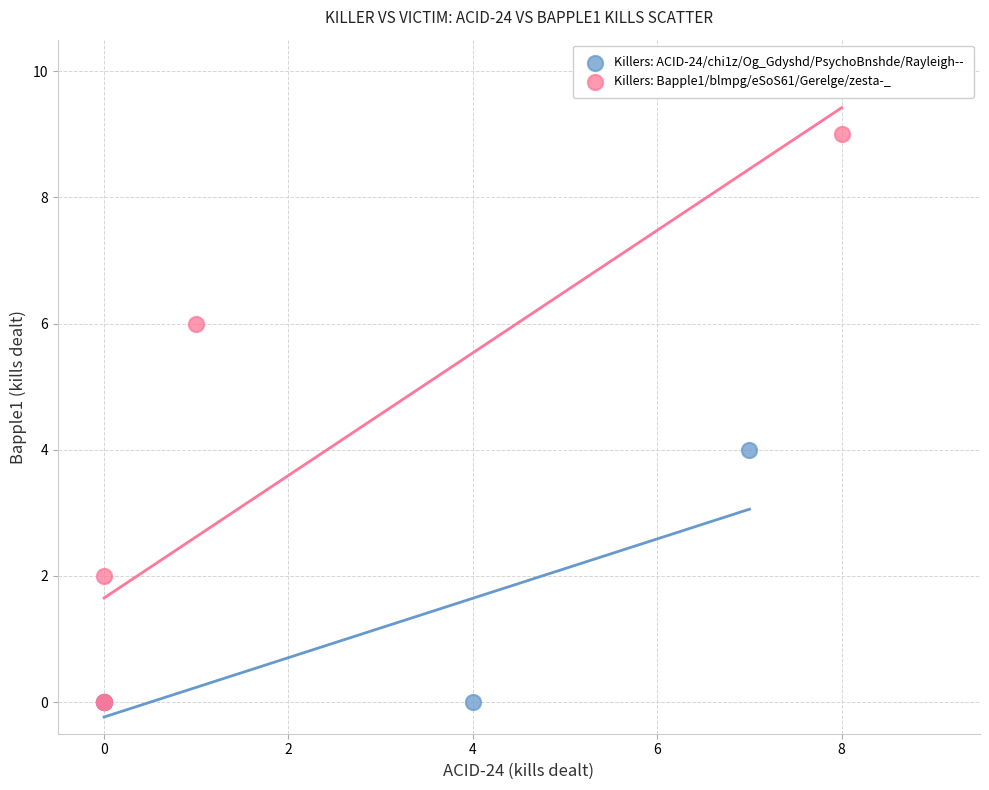

What are all the series names shown in the legend?

Killers: ACID-24/chi1z/Og_Gdyshd/PsychoBnshde/Rayleigh--, Killers: Bapple1/blmpg/eSoS61/Gerelge/zesta-_